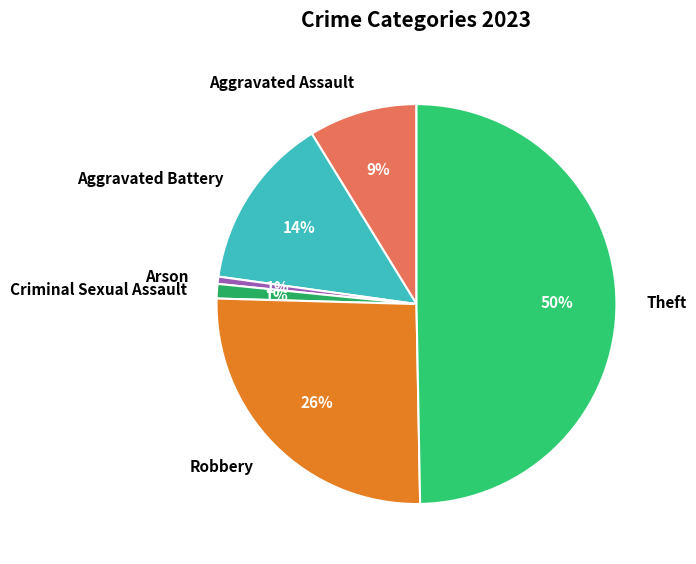

What is the ratio of the value at Robbery to the value at Theft?

0.5